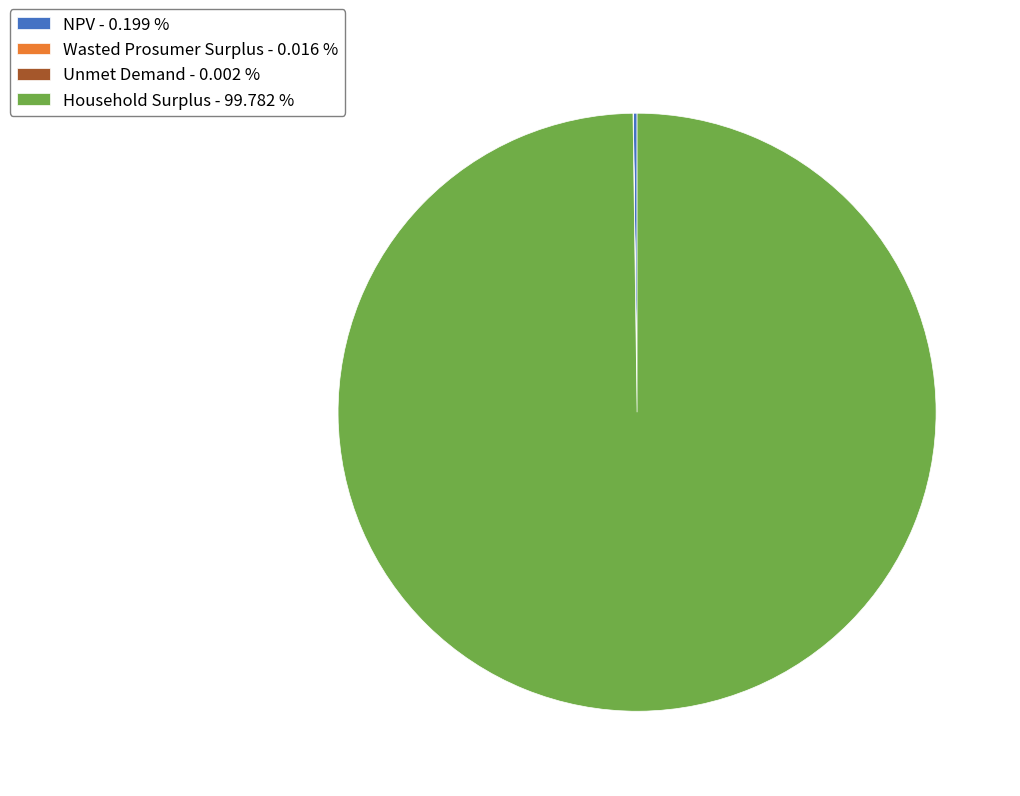

Does Household Surplus - 99.782 % represent more than half of the total?

Yes